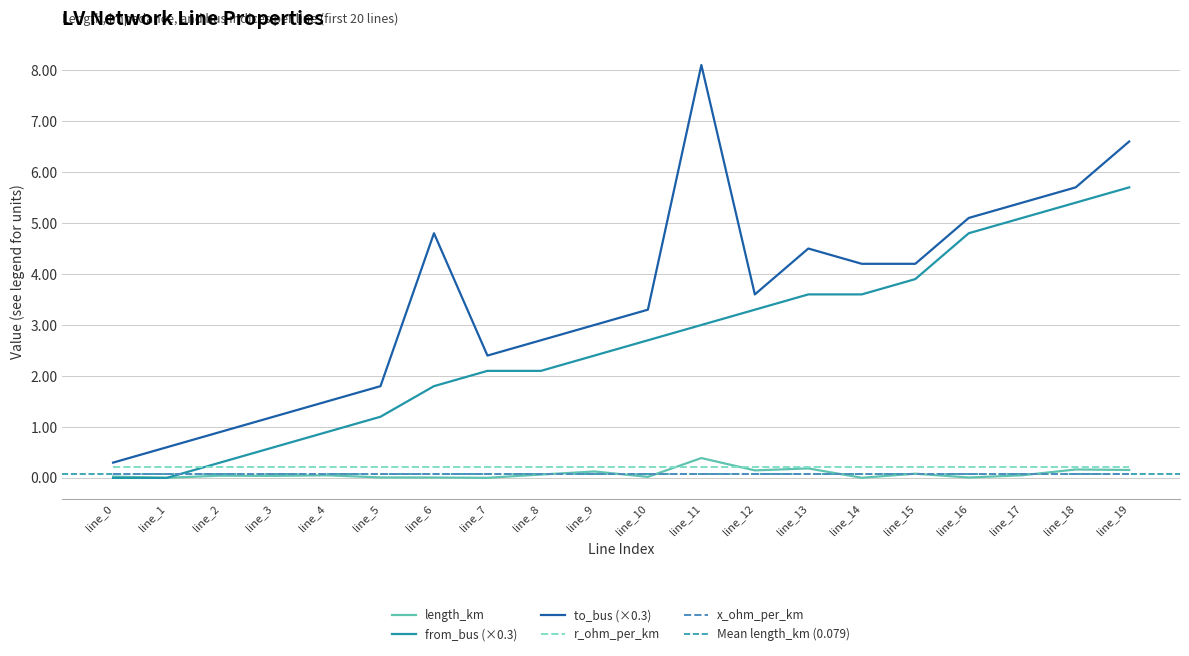

Between line_1 and line_2, which is larger?

line_2